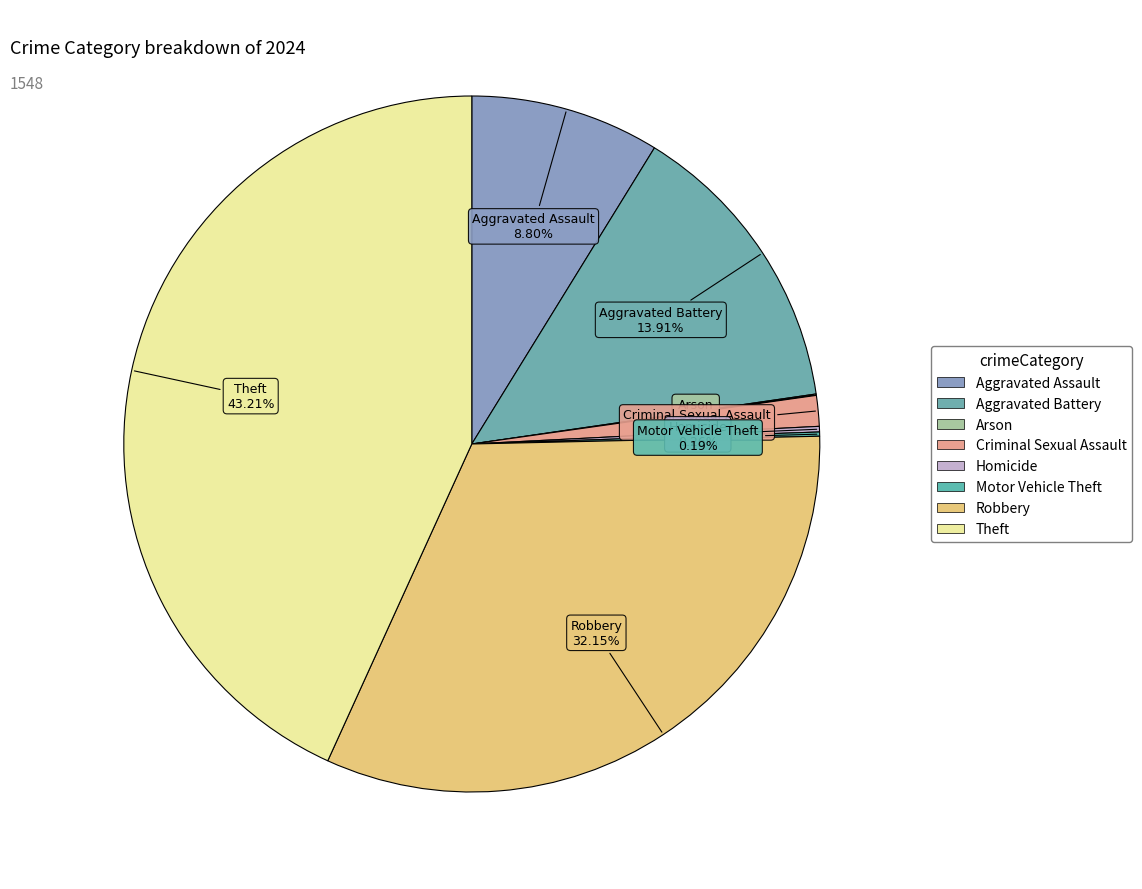

Rank the categories by value from highest to lowest.

Theft, Robbery, Aggravated Battery, Aggravated Assault, Criminal Sexual Assault, Homicide, Motor Vehicle Theft, Arson